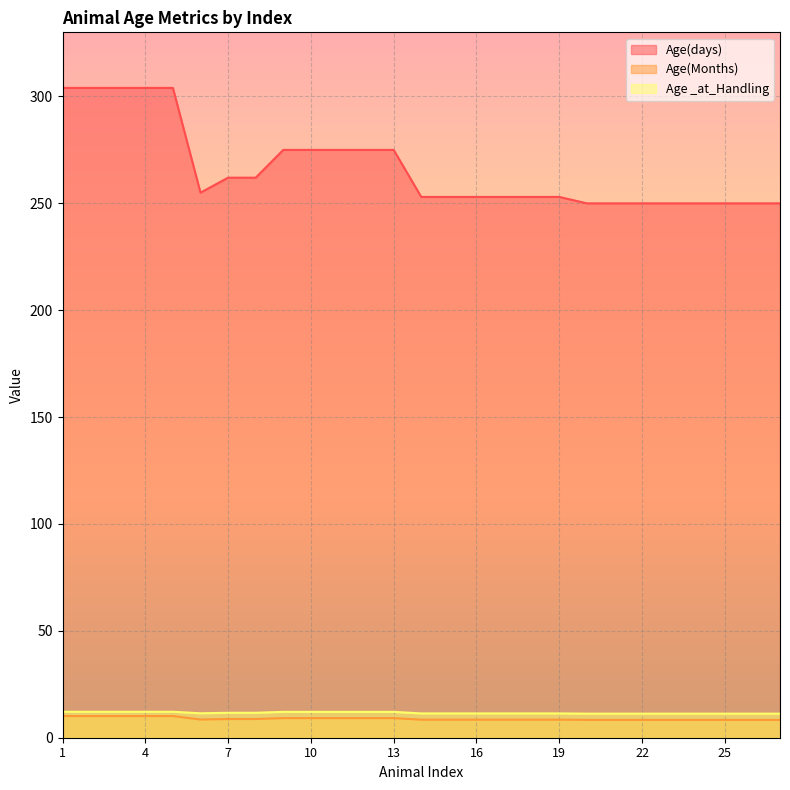

Reading left to right, transcribe all the data shown in this chart.

Age(days): 10.1	10.1	10.1	10.1	10.1	8.5	8.7	8.7	9.2	9.2	9.2	9.2	9.2	8.4	8.4	8.4	8.4	8.4	8.4	8.3	8.3	8.3	8.3	8.3	8.3	8.3	8.3
Age(Months): 304.0	304.0	304.0	304.0	304.0	255.0	262.0	262.0	275.0	275.0	275.0	275.0	275.0	253.0	253.0	253.0	253.0	253.0	253.0	250.0	250.0	250.0	250.0	250.0	250.0	250.0	250.0
Age _at_Handling: 12.1	12.1	12.1	12.1	12.1	11.4	11.7	11.7	12.1	12.1	12.1	12.1	12.1	11.4	11.4	11.4	11.4	11.4	11.4	11.3	11.3	11.3	11.3	11.3	11.3	11.3	11.3